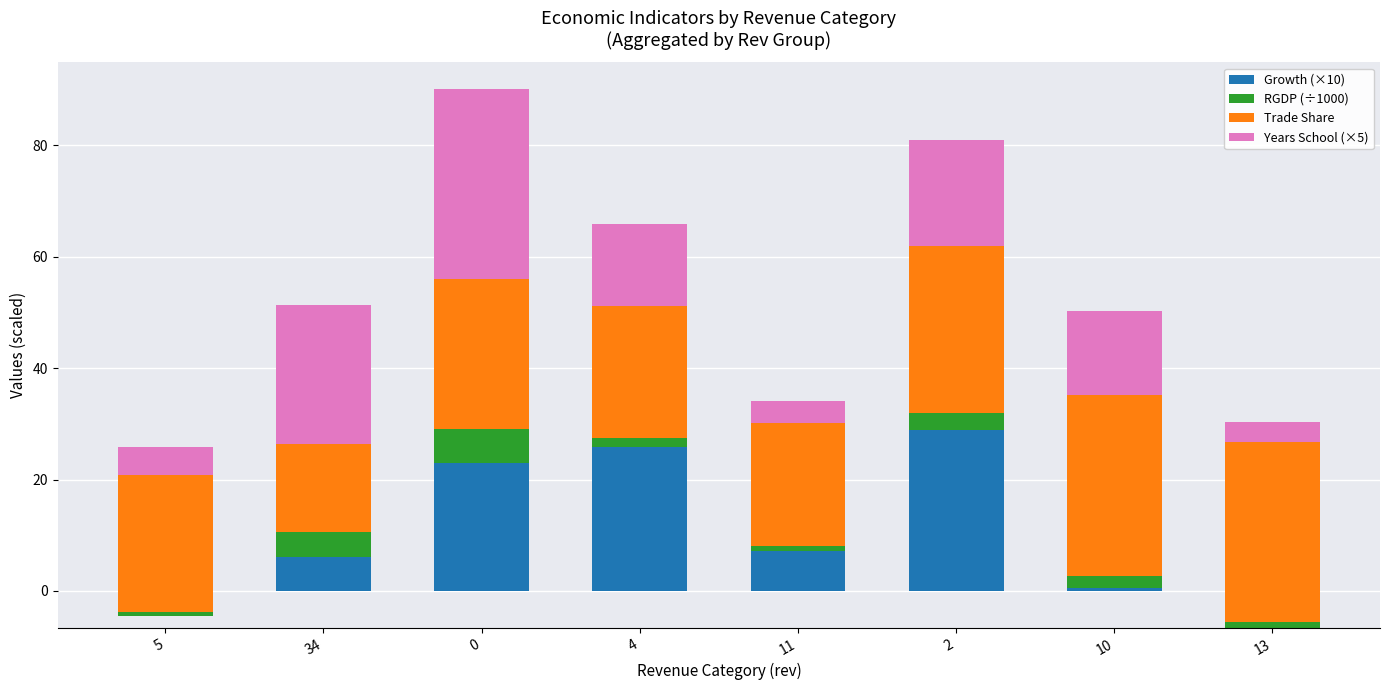

What is the value of the Growth (×10) bar at the 6th from the left?

28.8